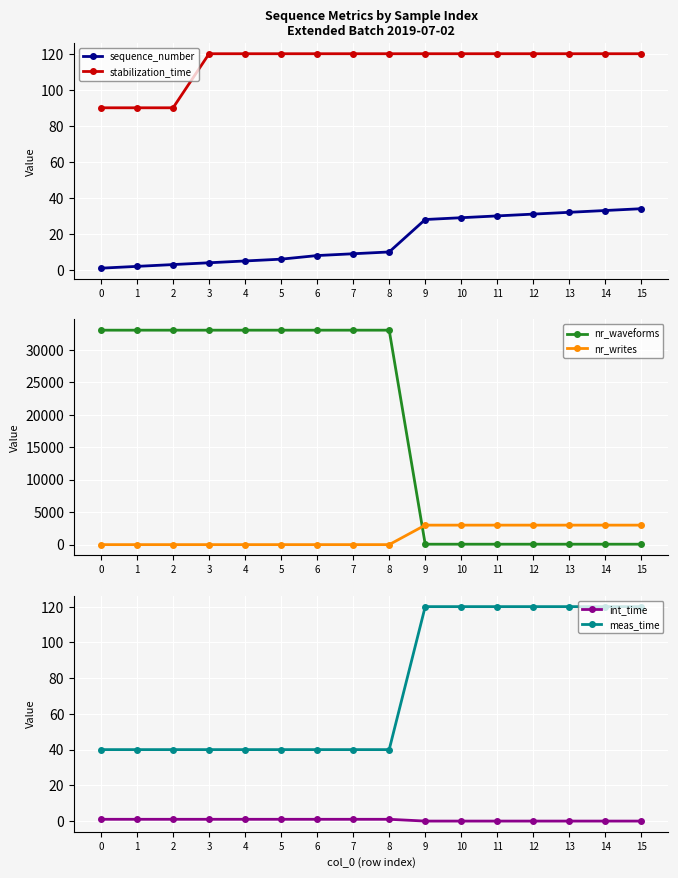

Reading left to right, transcribe all the data shown in this chart.

sequence_number: 1.0	2.0	3.0	4.0	5.0	6.0	8.0	9.0	10.0	28.0	29.0	30.0	31.0	32.0	33.0	34.0
stabilization_time: 90.0	90.0	90.0	120.0	120.0	120.0	120.0	120.0	120.0	120.0	120.0	120.0	120.0	120.0	120.0	120.0
nr_waveforms: 33003.0	33003.0	33003.0	33003.0	33003.0	33003.0	33003.0	33003.0	33003.0	66.0	66.0	66.0	66.0	66.0	66.0	66.0
nr_writes: 2.0	2.0	2.0	2.0	2.0	2.0	2.0	2.0	2.0	3001.0	3001.0	3001.0	3001.0	3001.0	3001.0	3001.0
int_time: 1.0	1.0	1.0	1.0	1.0	1.0	1.0	1.0	1.0	0.0	0.0	0.0	0.0	0.0	0.0	0.0
meas_time: 40.0	40.0	40.0	40.0	40.0	40.0	40.0	40.0	40.0	120.0	120.0	120.0	120.0	120.0	120.0	120.0